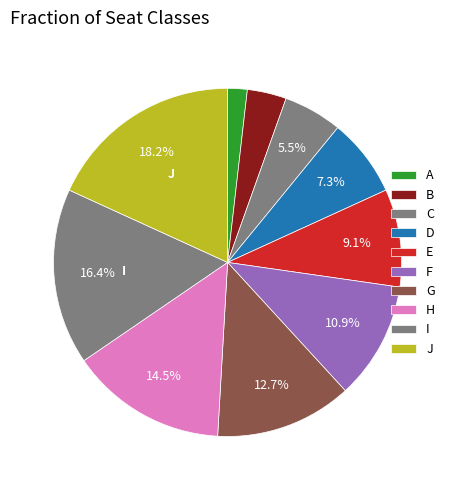

Rank the categories by value from lowest to highest.

A, B, C, D, E, F, G, H, I, J